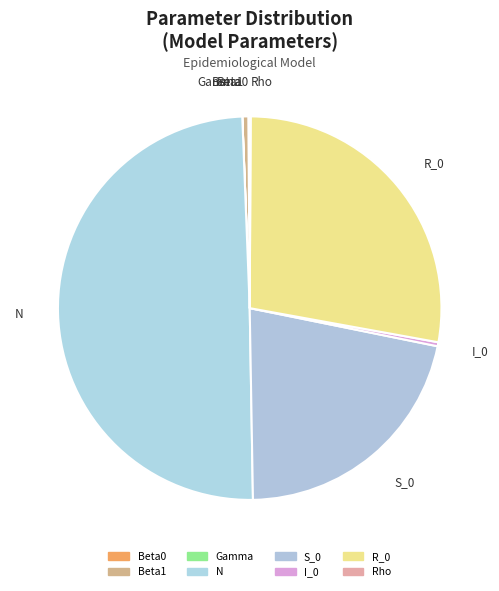

Does S_0 represent more than half of the total?

No